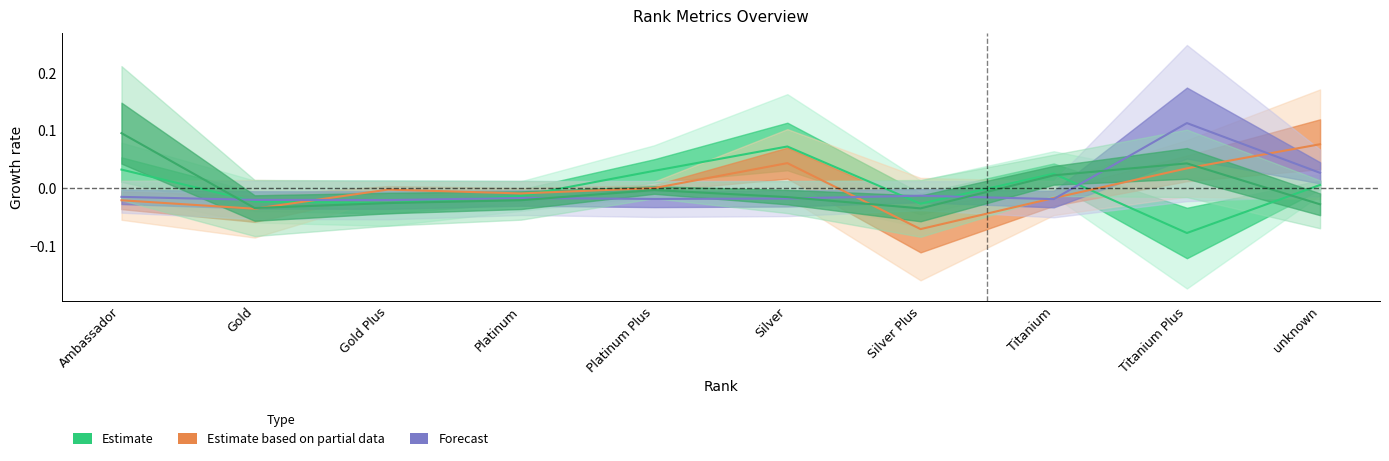

Which category has the highest value in the R rate series?

unknown